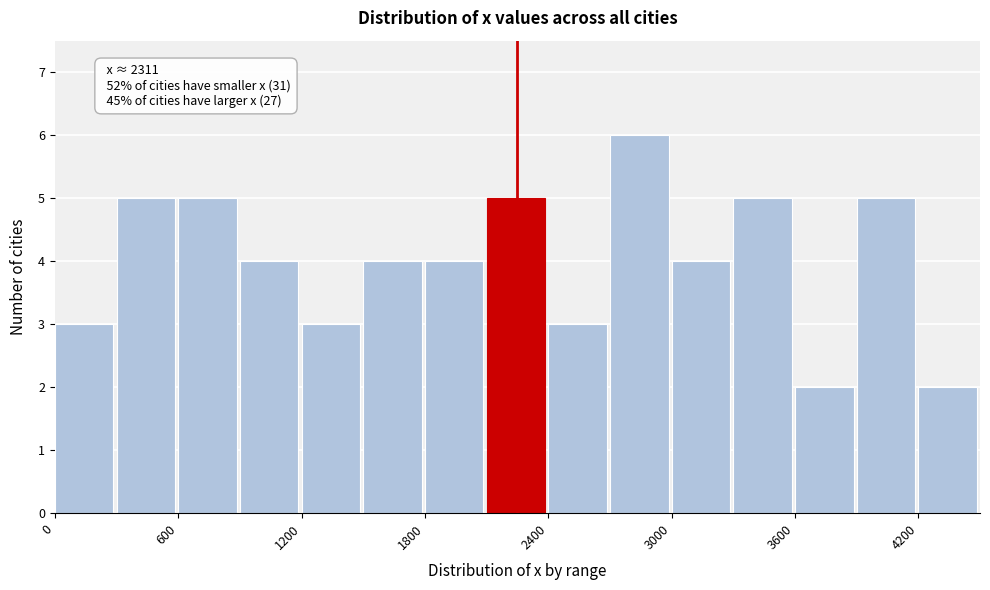

Read against the x-axis, roughly where is the centre of the tallest bar?

2800